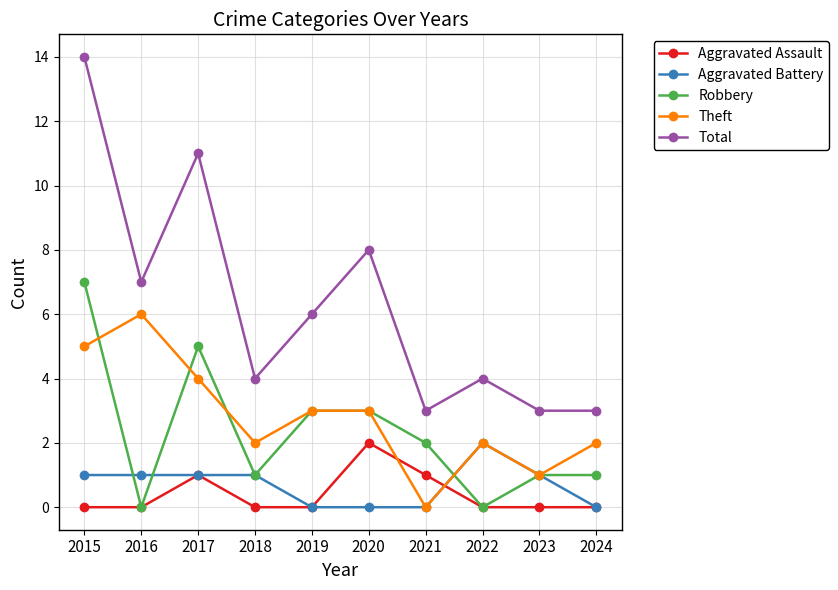

At 2015, list the series in order from smallest to largest.

Aggravated Assault, Aggravated Battery, Theft, Robbery, Total